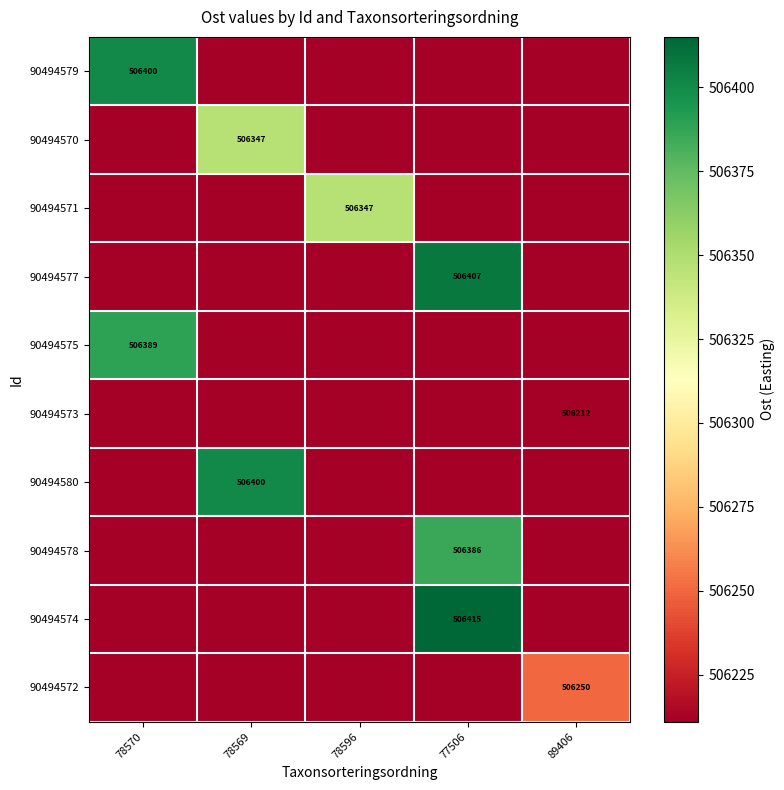

The 90494573 series shows 506212 at 89406. True or false?

True